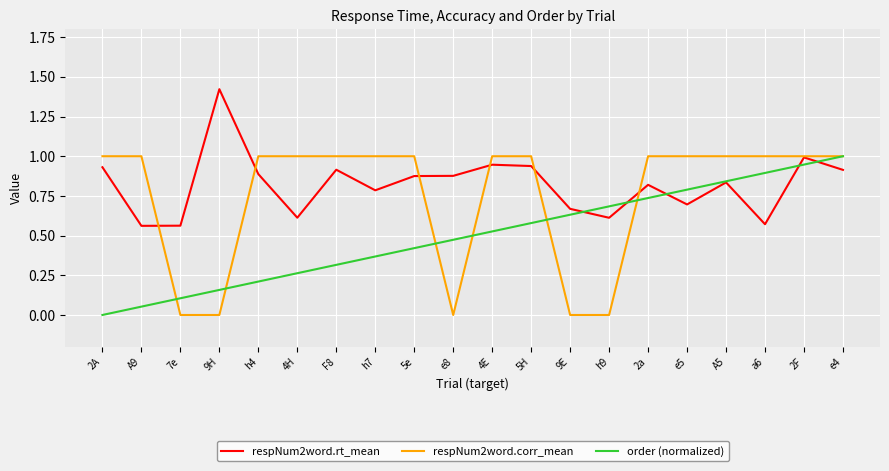

Is it true that order (normalized) equals 0.3 at 4H?

True